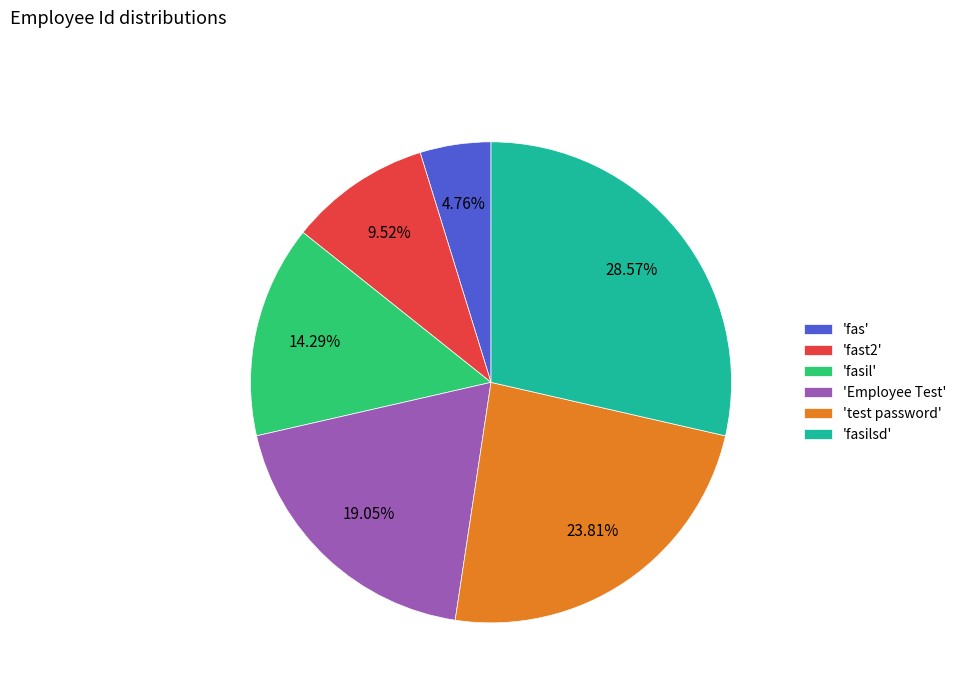

Rank the categories by value from lowest to highest.

'fas', 'fast2', 'fasil', 'Employee Test', 'test password', 'fasilsd'